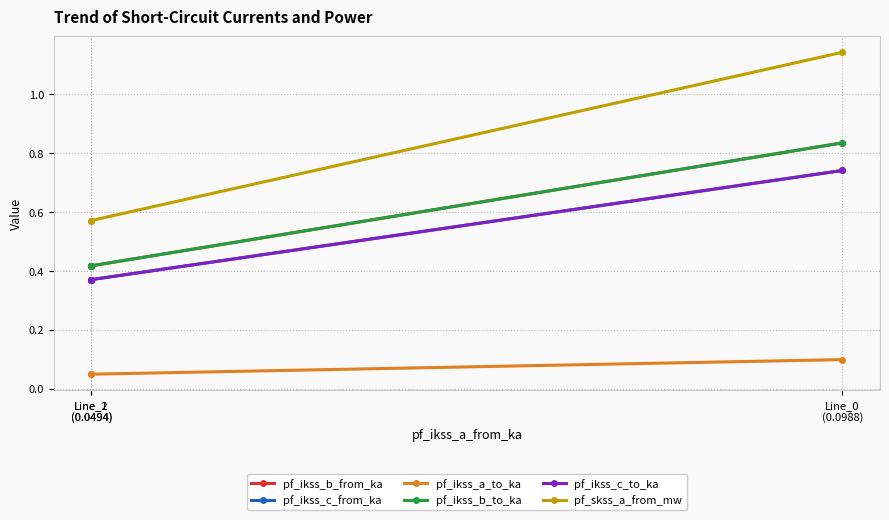

Rank the series by their maximum value, from lowest to highest.

pf_ikss_a_to_ka, pf_ikss_c_from_ka, pf_ikss_c_to_ka, pf_ikss_b_from_ka, pf_ikss_b_to_ka, pf_skss_a_from_mw